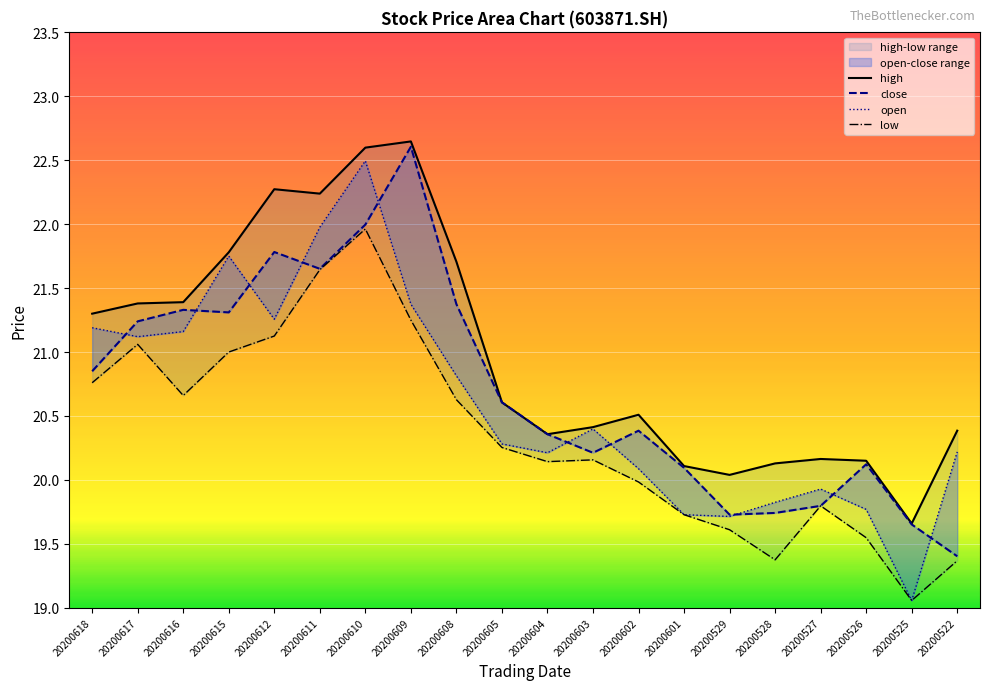

What is the spread (max minus min) of values at 20200601?

0.4